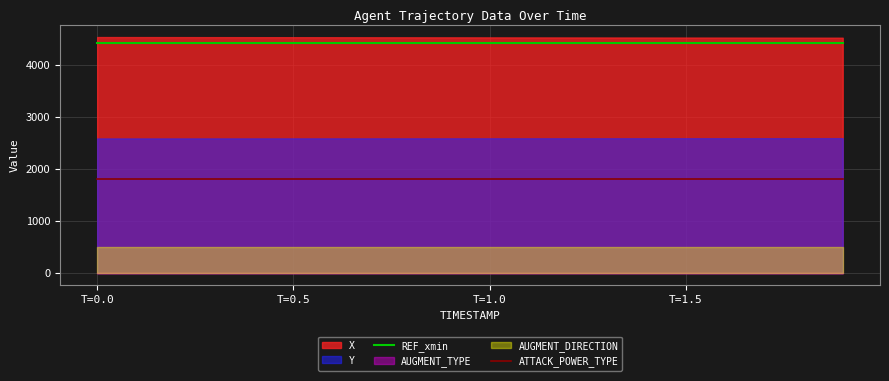

Reading right to left, extract all data points from this chart.

REF_xmin: 4410.8	4410.8	4410.8	4410.8	4410.8	4410.8	4410.8	4410.8	4410.8	4410.8	4410.8	4410.8	4410.8	4410.8	4410.8	4410.8	4410.8	4410.8	4410.8	4410.8
ATTACK_POWER_TYPE: 1800.0	1800.0	1800.0	1800.0	1800.0	1800.0	1800.0	1800.0	1800.0	1800.0	1800.0	1800.0	1800.0	1800.0	1800.0	1800.0	1800.0	1800.0	1800.0	1800.0